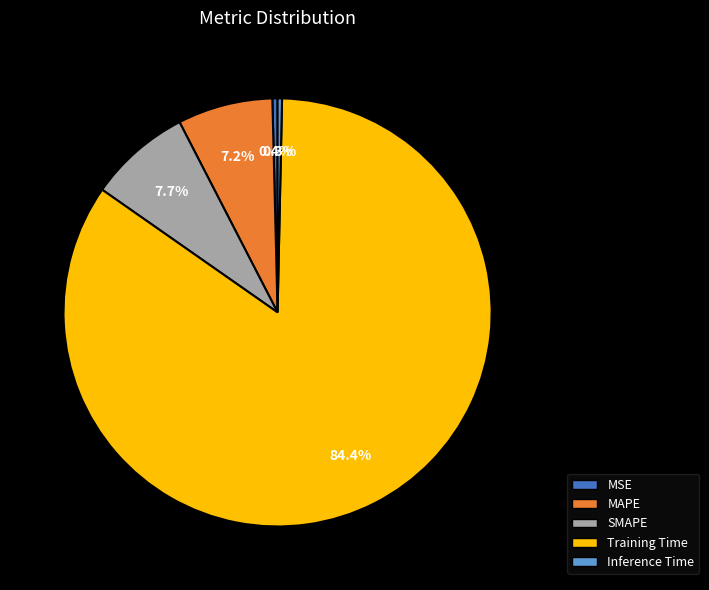

Combined, what portion of the pie is Training Time and MAPE?

91.6%